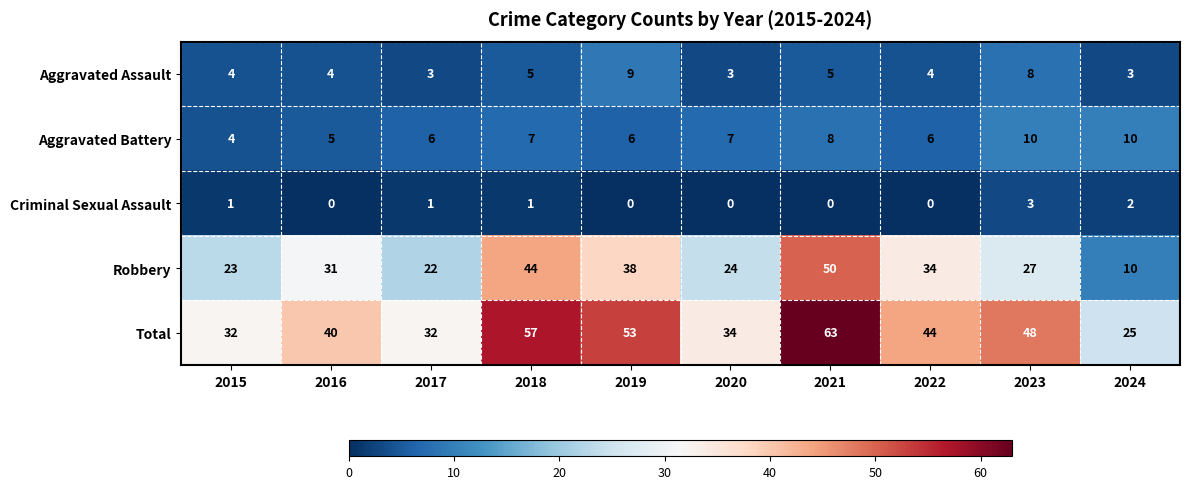

Where does the Total series first go above 44?

2018